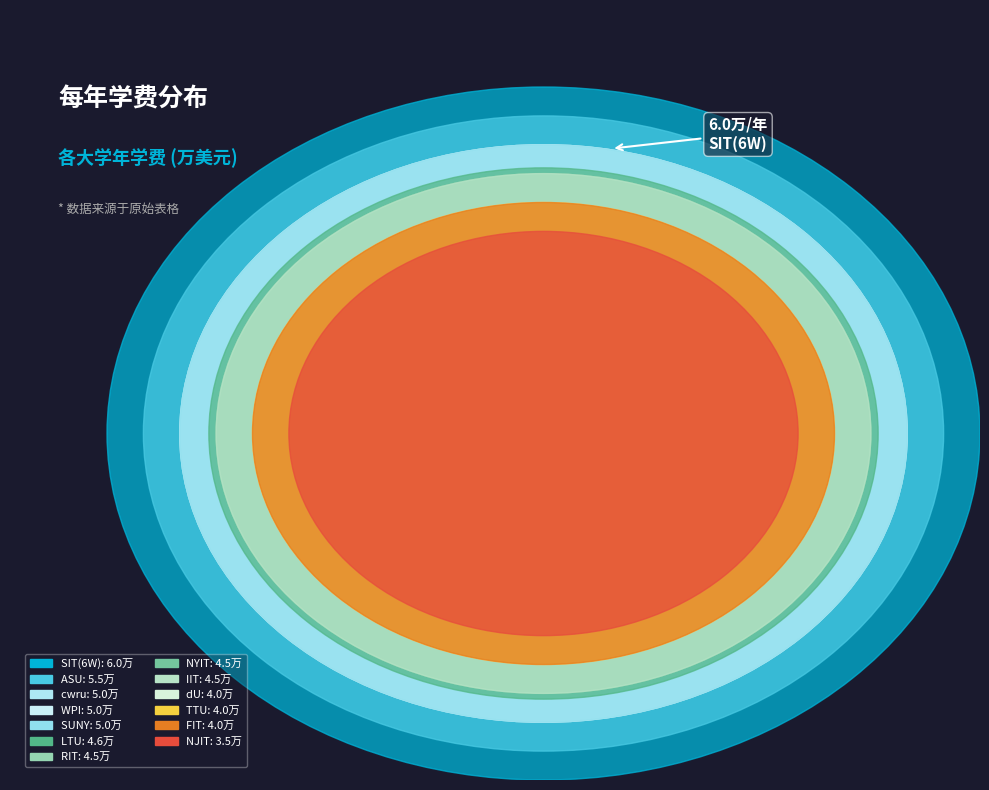

Which slice is the smallest?

NJIT